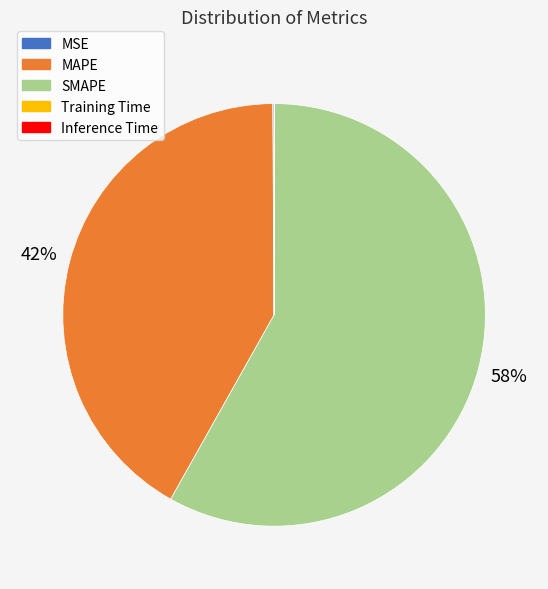

Is it true that MAPE is 42% of the pie?

True